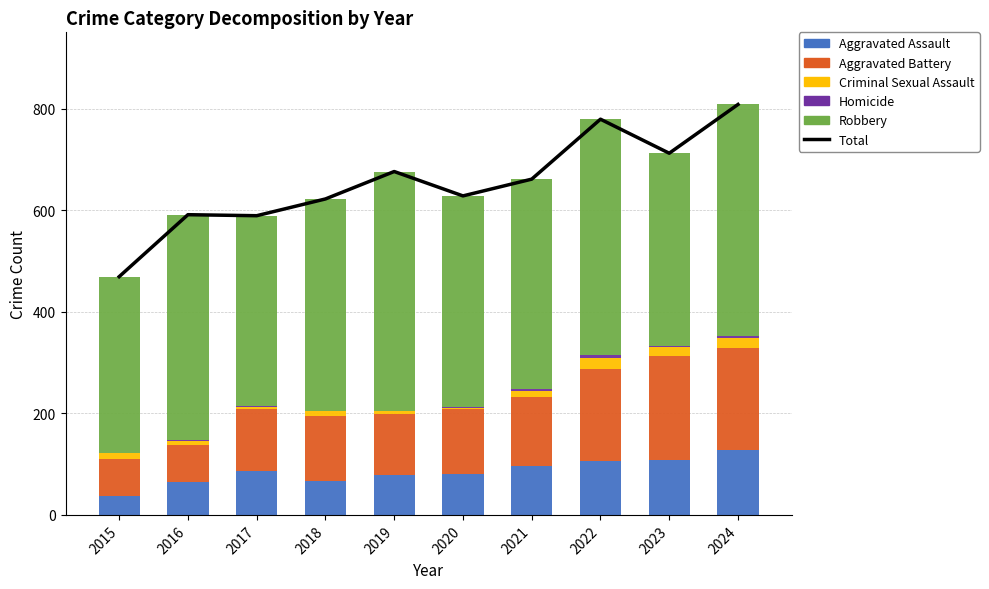

Reading left to right, what are all the values shown in this chart?

Total: 2015=469	2016=591	2017=589	2018=622	2019=676	2020=628	2021=661	2022=779	2023=712	2024=808
Aggravated Assault: 2015=37	2016=65	2017=86	2018=66	2019=78	2020=81	2021=97	2022=107	2023=109	2024=127
Aggravated Battery: 2015=73	2016=73	2017=122	2018=129	2019=120	2020=128	2021=136	2022=180	2023=204	2024=201
Criminal Sexual Assault: 2015=11	2016=8	2017=5	2018=9	2019=6	2020=2	2021=10	2022=21	2023=17	2024=21
Homicide: 2015=0	2016=1	2017=1	2018=1	2019=1	2020=2	2021=4	2022=6	2023=2	2024=4
Robbery: 2015=348	2016=444	2017=375	2018=417	2019=471	2020=415	2021=414	2022=465	2023=380	2024=455